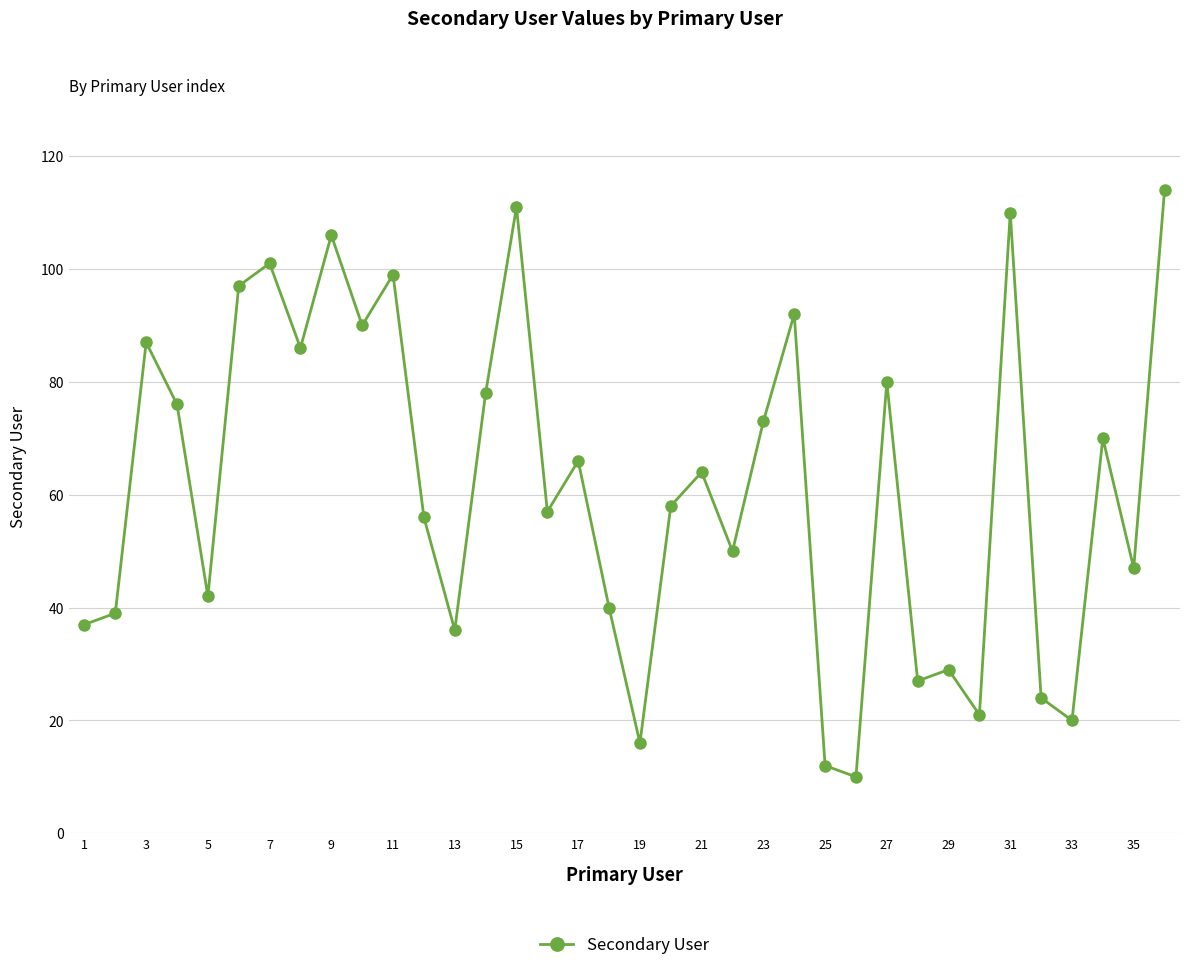

What is the smallest value displayed?

10